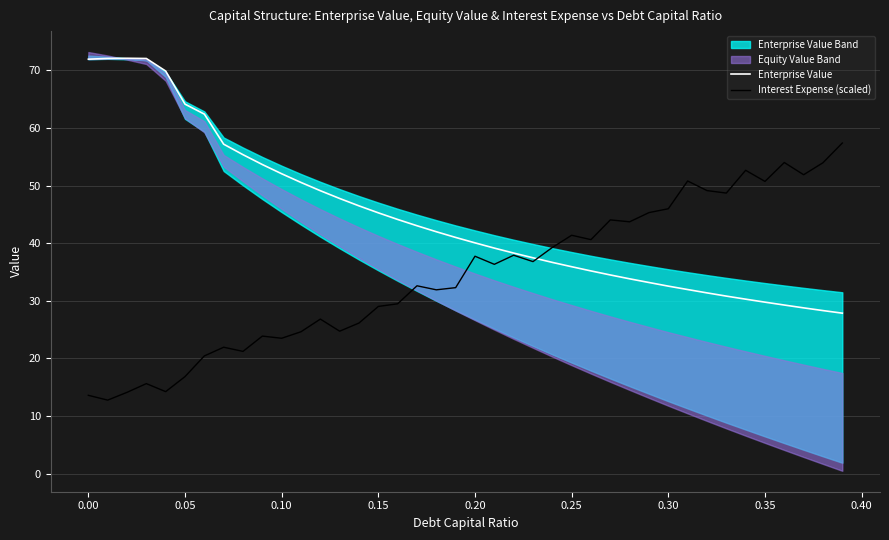

How many times do Interest Expense (scaled) and Enterprise Value cross each other?

1